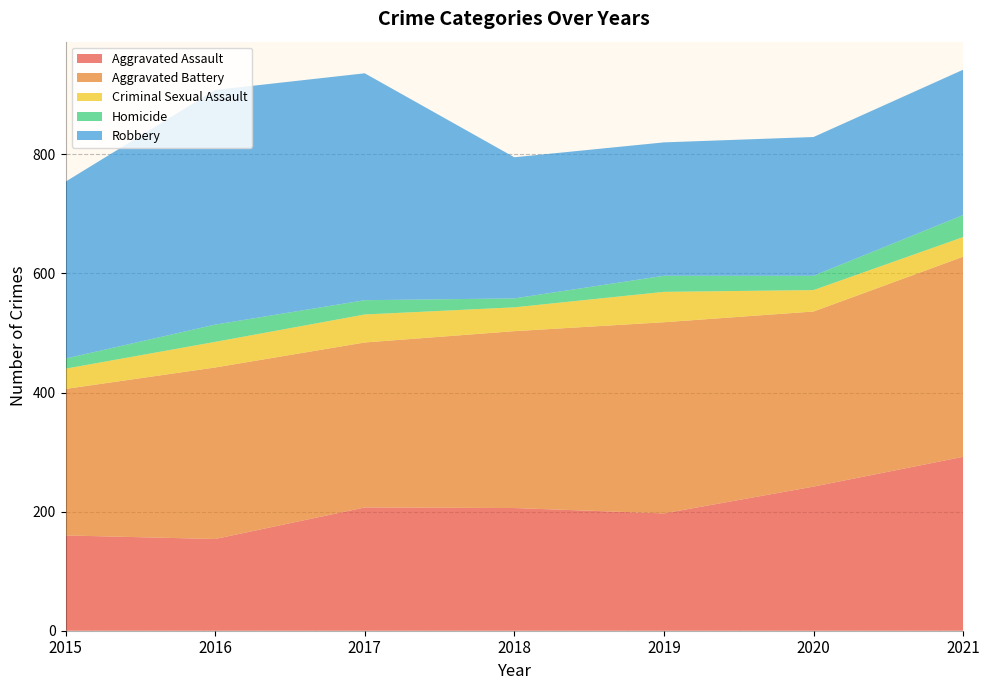

Reading left to right, what are all the values shown in this chart?

Aggravated Assault: 2015=160	2016=154	2017=207	2018=206	2019=197	2020=242	2021=292
Aggravated Battery: 2015=246	2016=288	2017=277	2018=297	2019=321	2020=294	2021=336
Criminal Sexual Assault: 2015=34	2016=43	2017=47	2018=40	2019=51	2020=36	2021=33
Homicide: 2015=17	2016=29	2017=24	2018=15	2019=27	2020=24	2021=37
Robbery: 2015=297	2016=394	2017=381	2018=237	2019=224	2020=233	2021=244